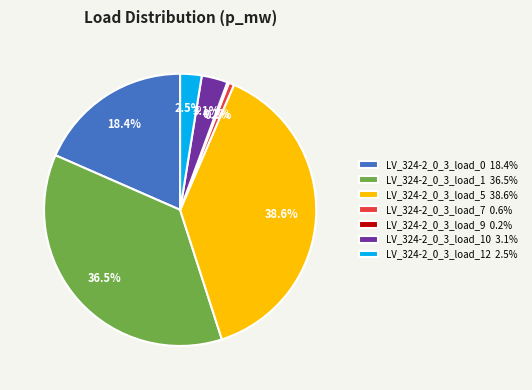

To the nearest percent, what is the average slice percentage?

14%